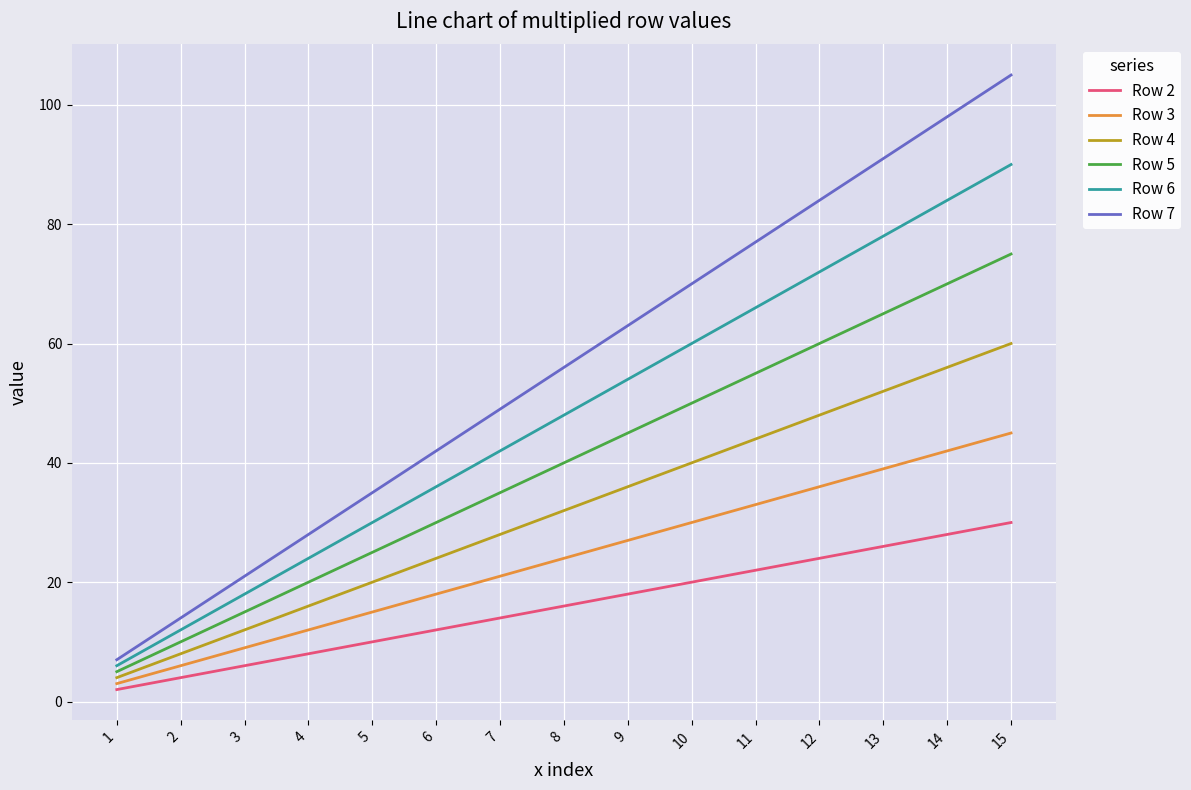

What is the average value of the Row 6 series?

48